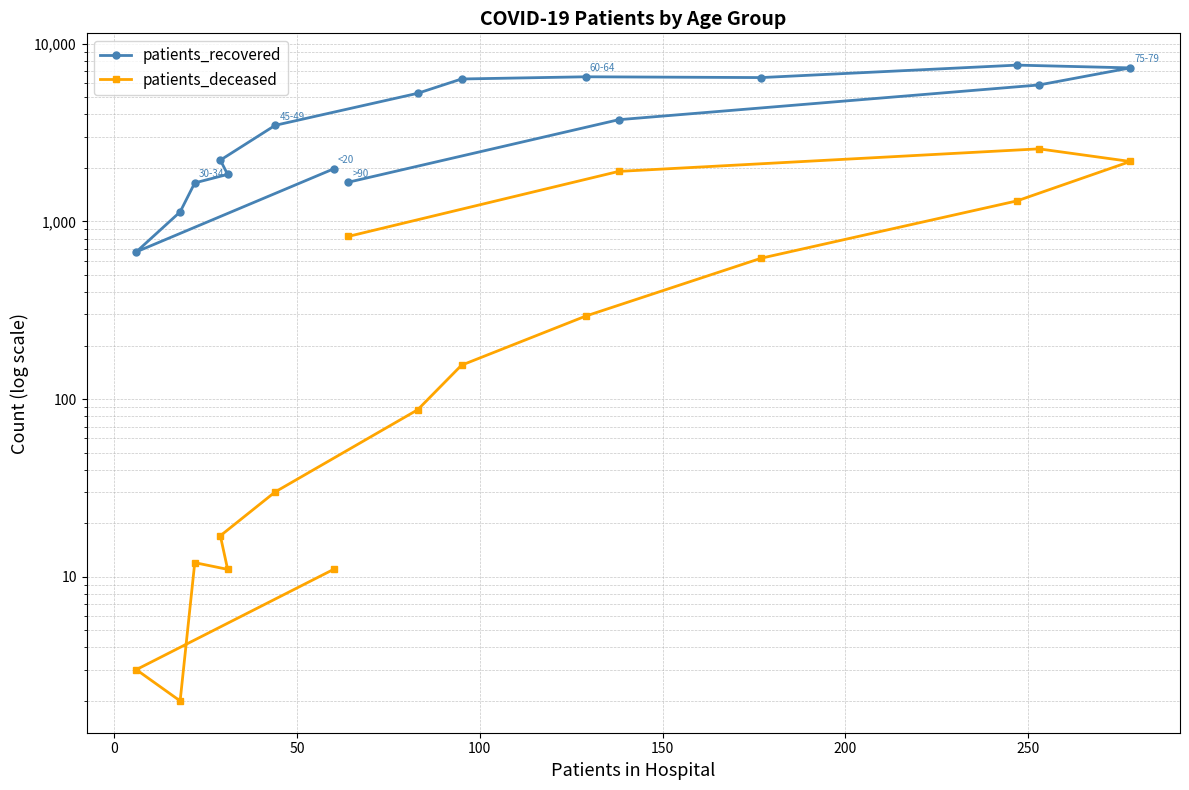

Which series has the largest total across all categories?

patients_recovered